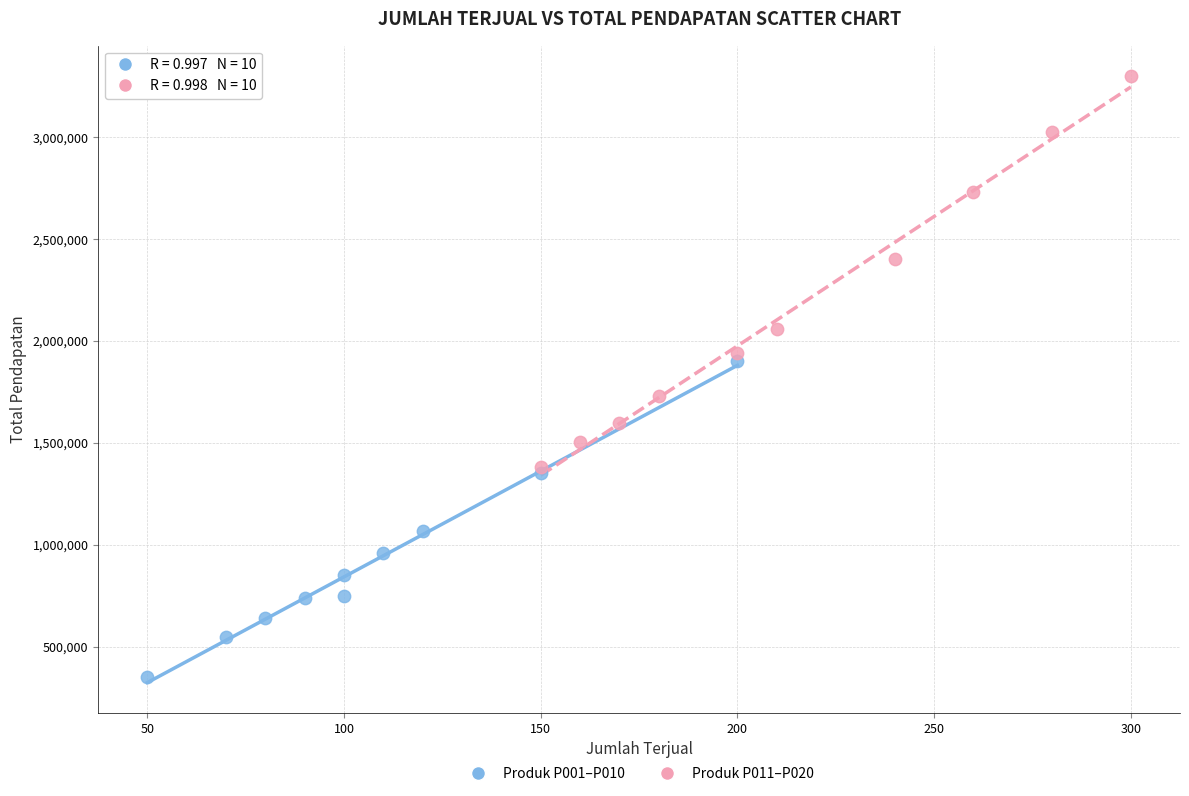

Which series reaches the maximum Y coordinate?

Produk P011–P020